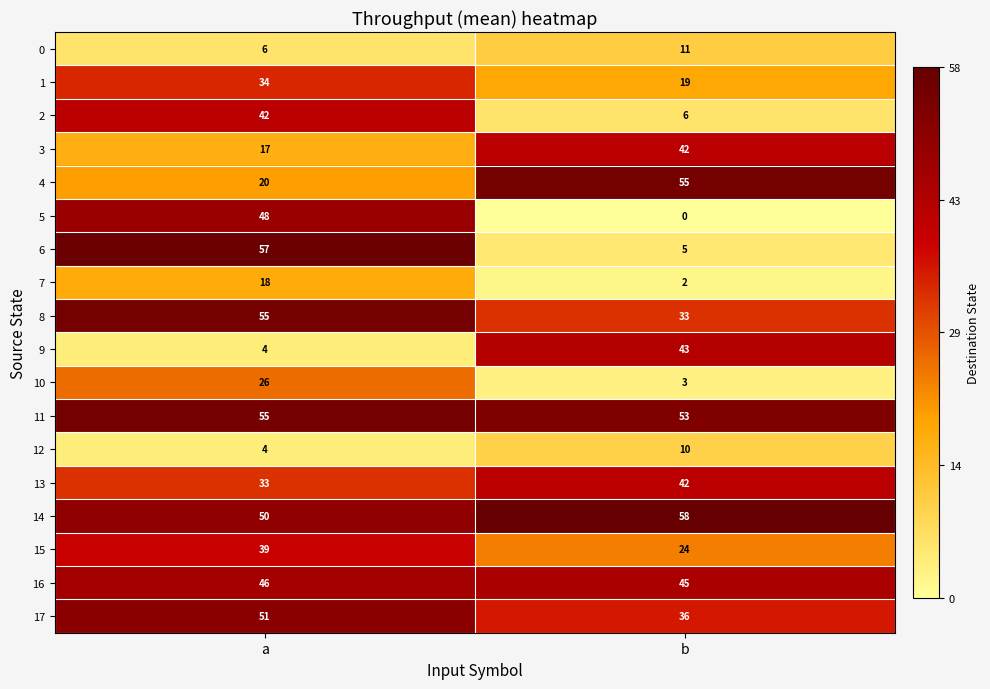

What is the difference between the maximum and minimum values in the 0 series?

5